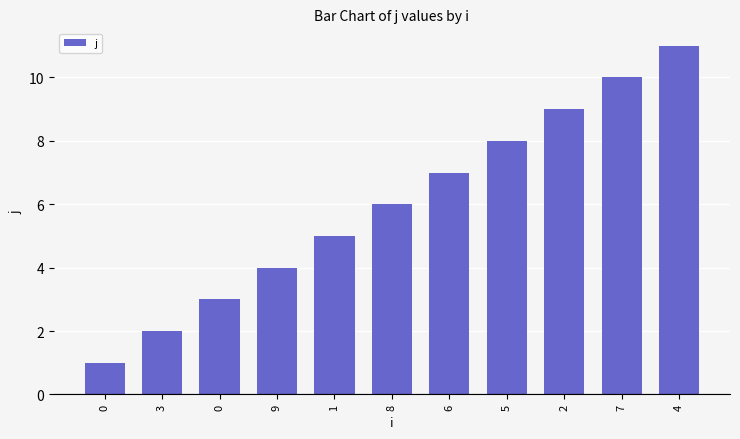

Reading right to left, list all the values displayed in this chart.

11	10	9	8	7	6	5	4	3	2	1